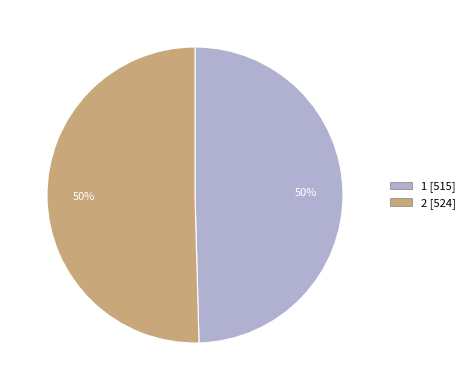

How many segments does this pie chart have?

2